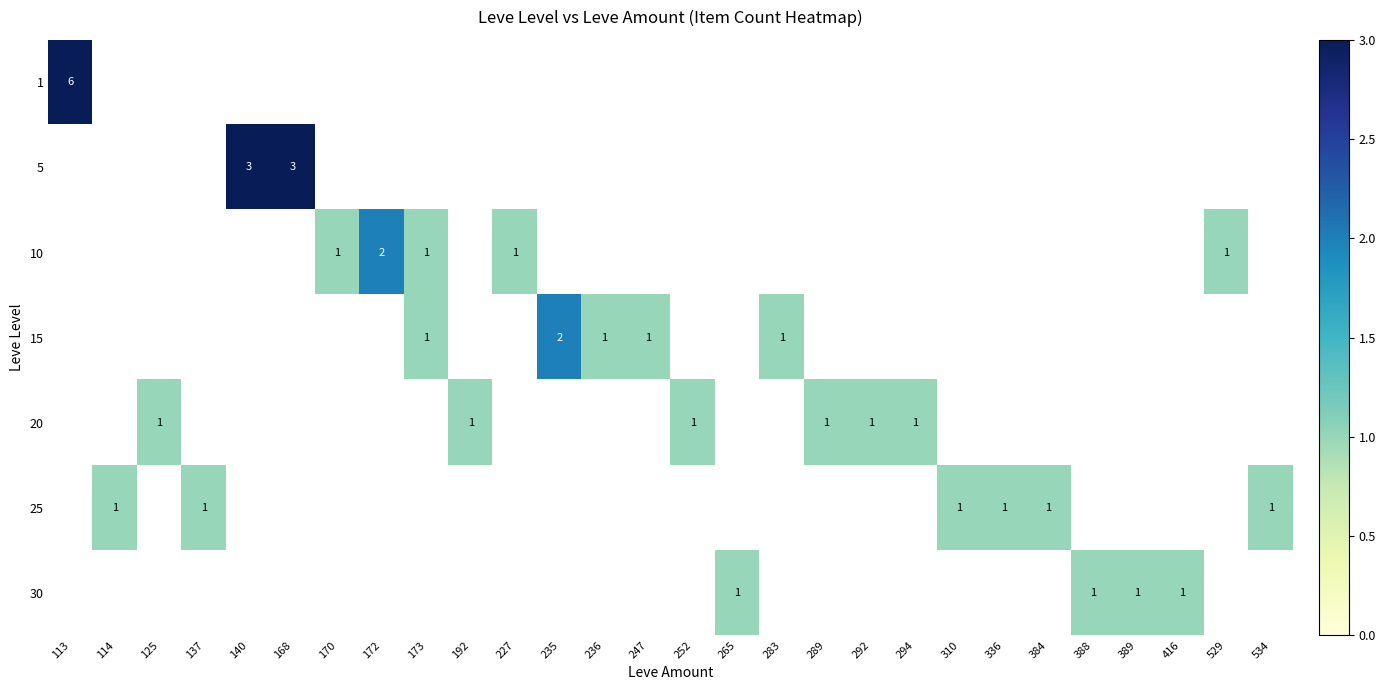

The 30 series shows 1 at 265. True or false?

True